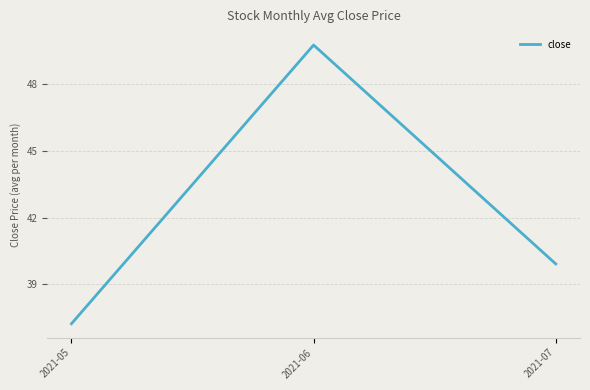

Reading right to left, what are all the values shown in this chart?

39.9	49.7	37.2